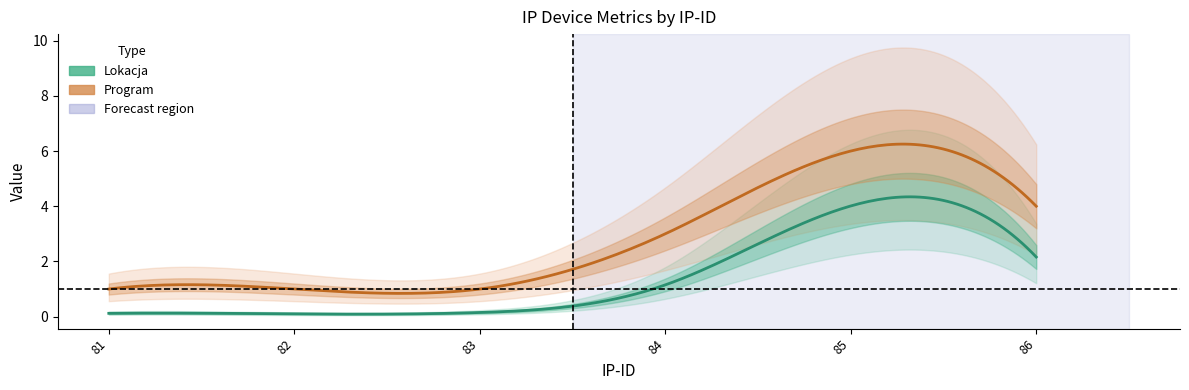

The value of Program at 85 is 2.8. True or false?

False